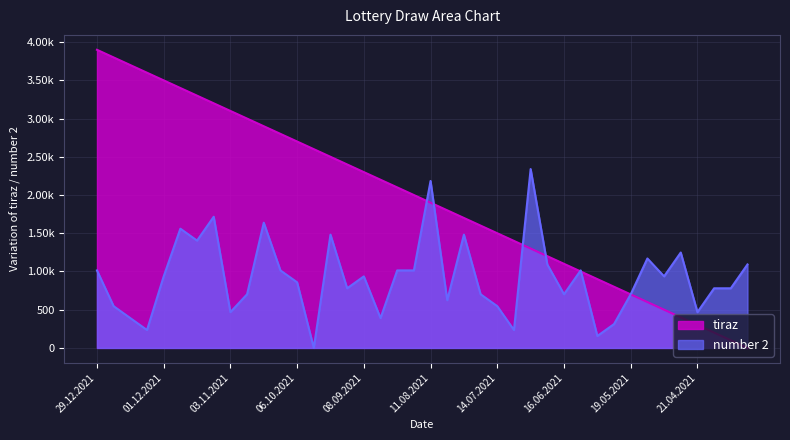

How many lines are shown in the chart?

2